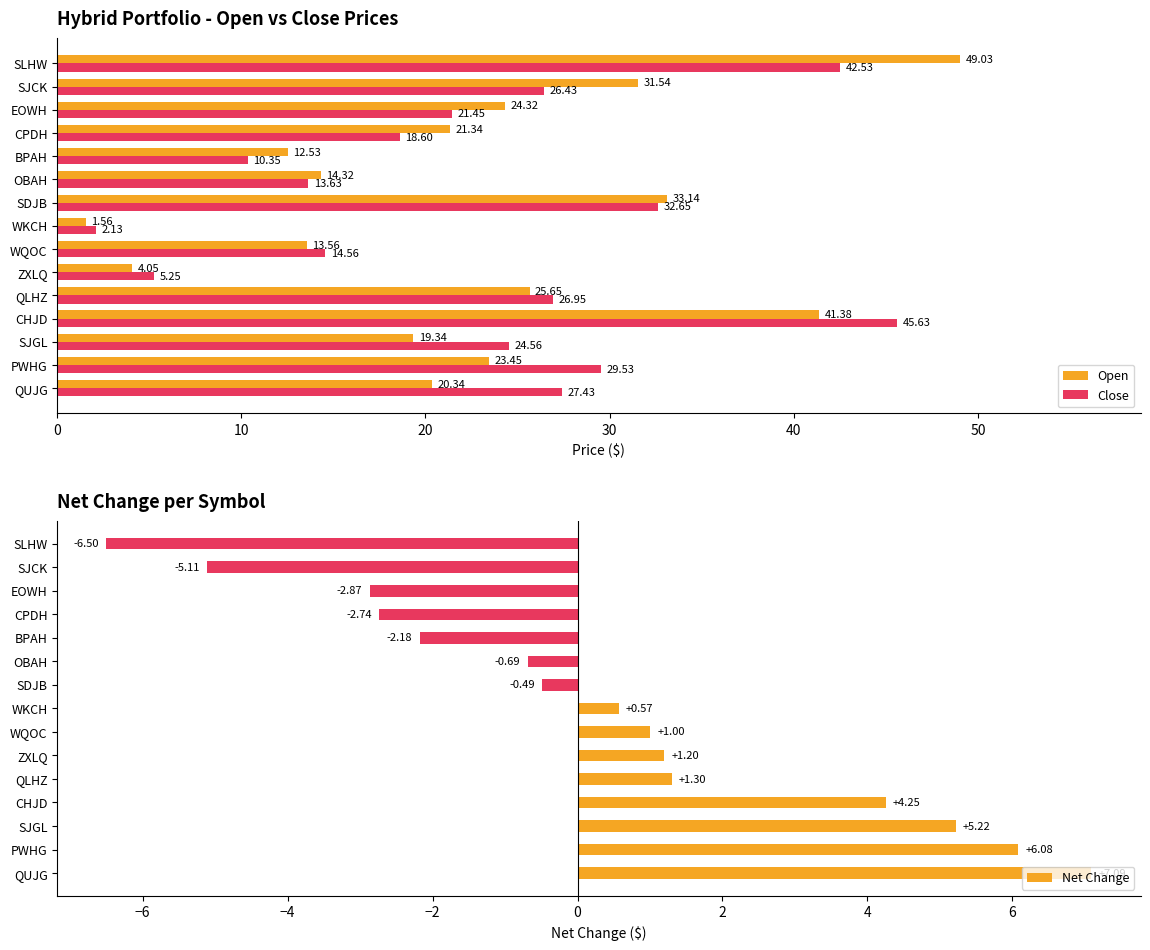

Which category has the lowest value in the Close series?

WKCH